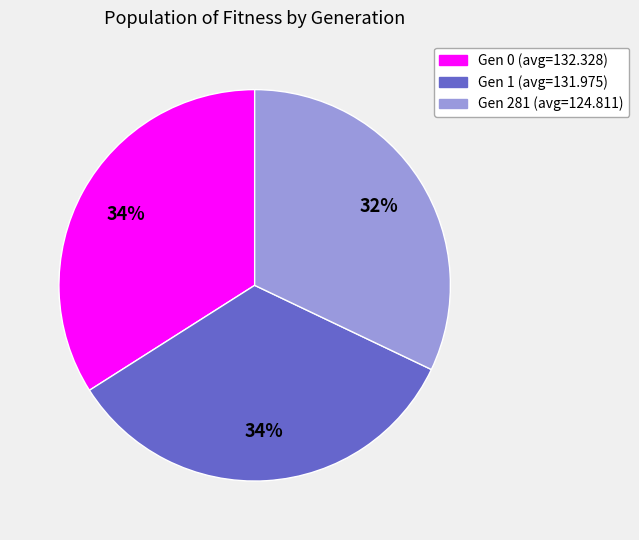

Combined, do Gen 281 (avg=124.811) and Gen 1 (avg=131.975) account for over 50%?

Yes